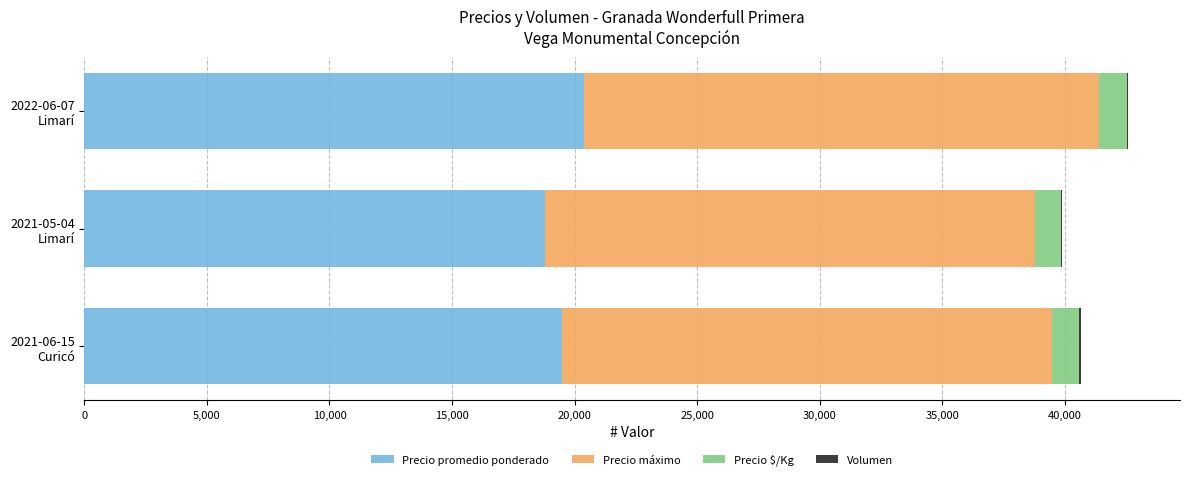

What is the highest value of the Precio promedio ponderado series?

20400